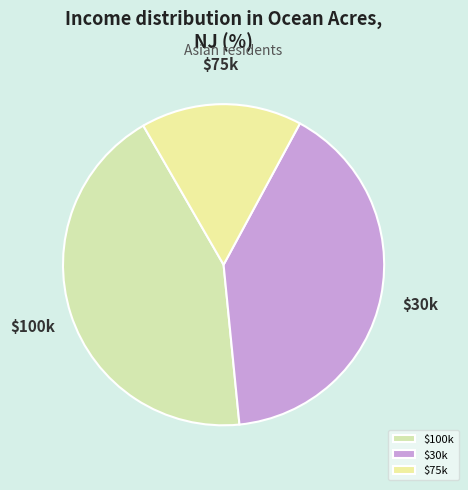

What is the largest slice in the pie chart?

$100k